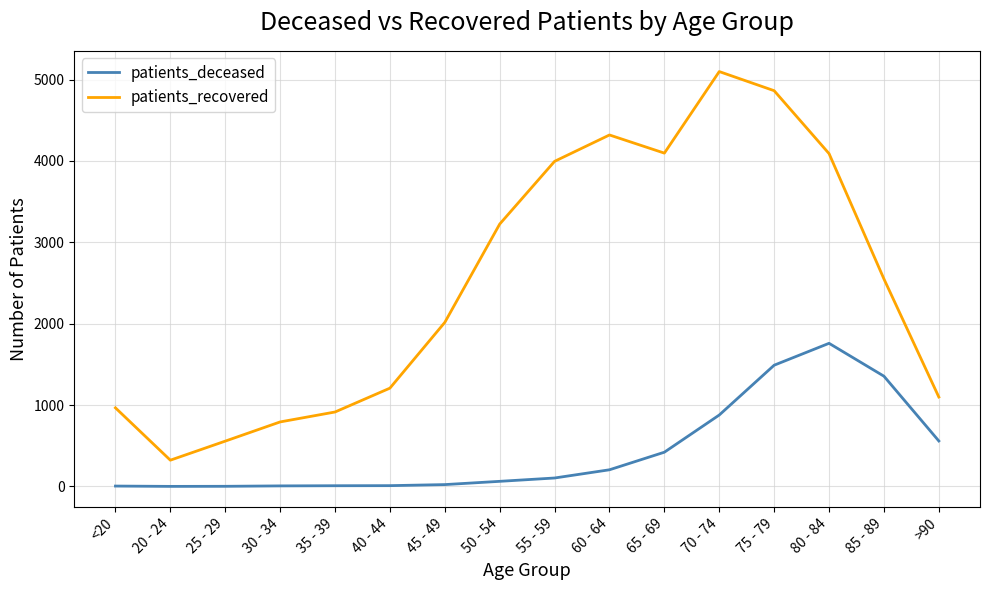

Is the value of patients_deceased at 50 - 54 greater than the value of patients_recovered at 40 - 44?

No